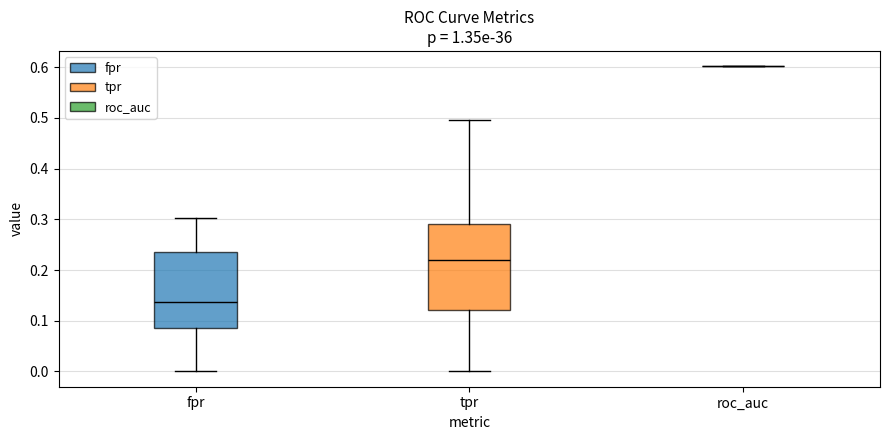

Reading left to right, read every box against the y-axis: the position of its median line, the range the box covers, and the ends of its whiskers. The values are not printed on the chart, so give them approximately, as read against the axis.

fpr: median 0.14, box 0.09 to 0.23, whiskers 0.00 to 0.30
tpr: median 0.22, box 0.12 to 0.29, whiskers 0.00 to 0.50
roc_auc: box collapsed to a line at 0.60, whiskers 0.60 to 0.60